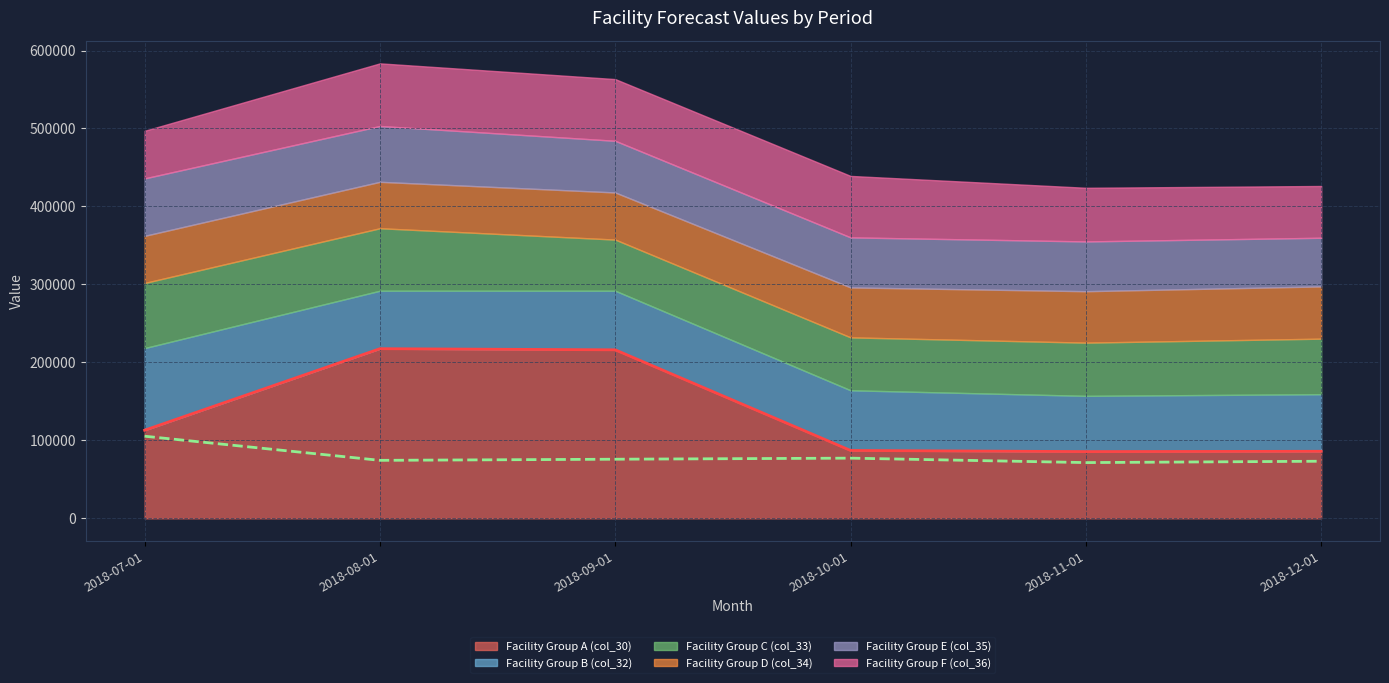

What is the difference between the highest and lowest values at 2018-12-01?

23573.8